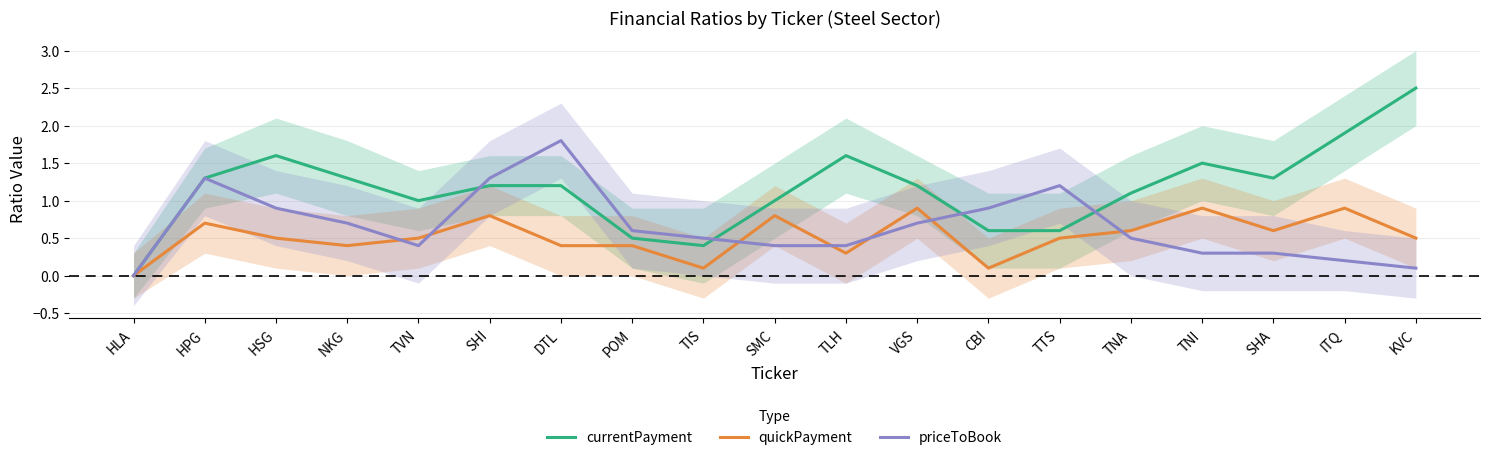

At which label does currentPayment reach its minimum?

HLA